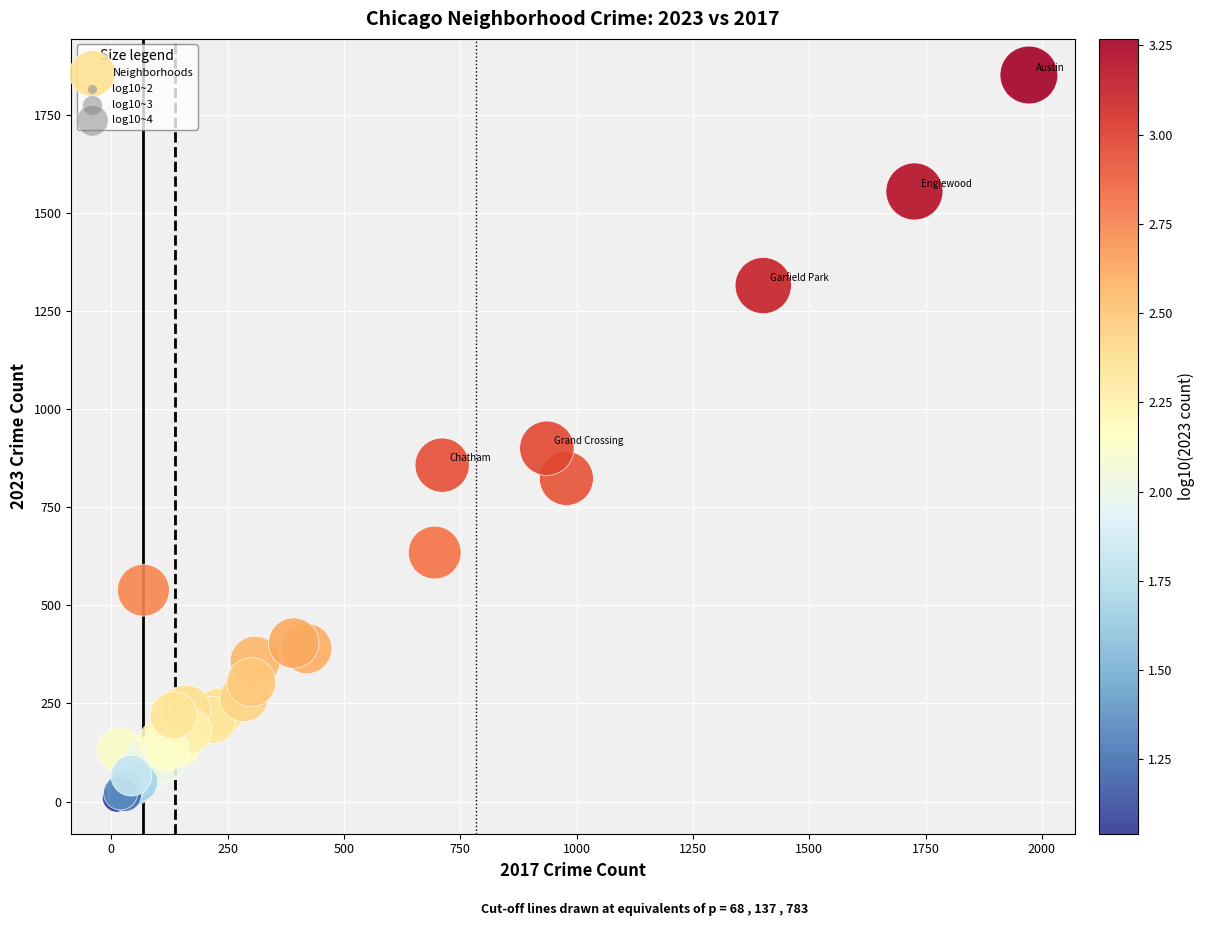

What Y value in the scatter plot is closest to 931?

901